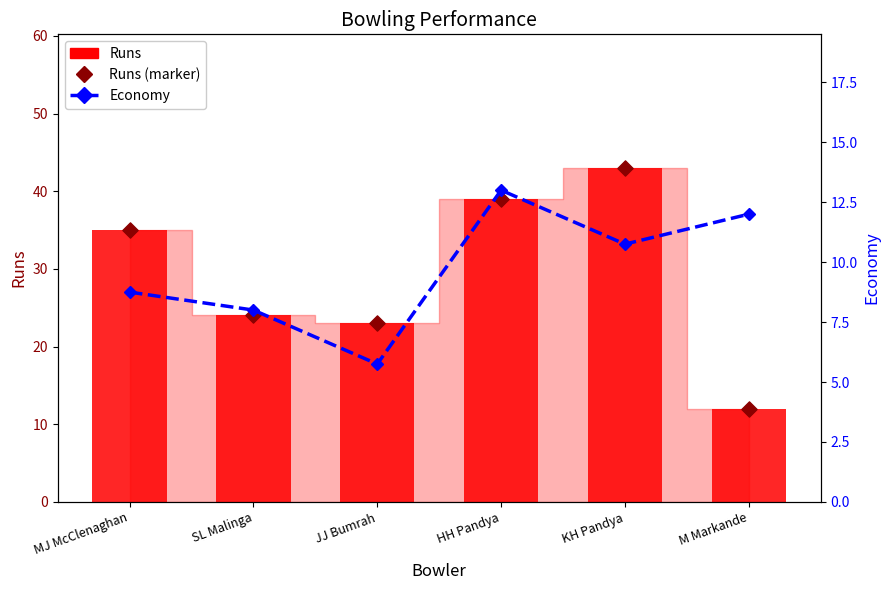

Which series has the largest total across all categories?

Runs